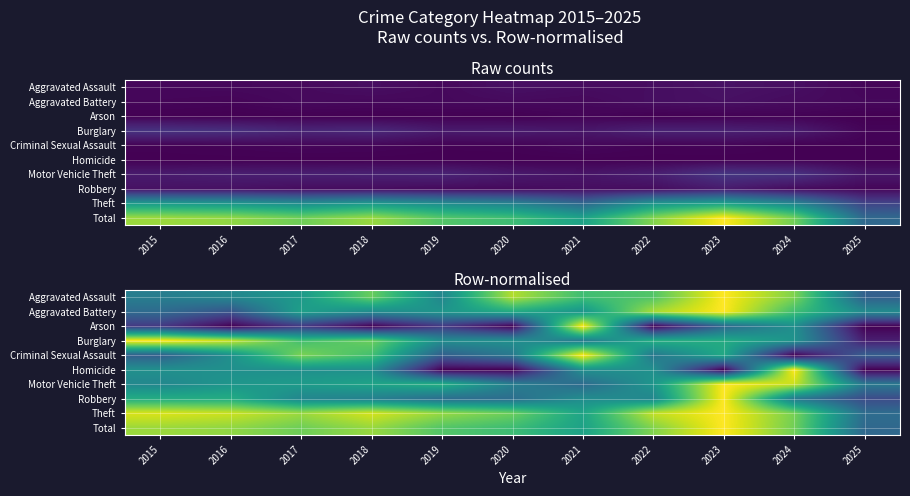

At which category does the chart reach its peak across all series?

2023